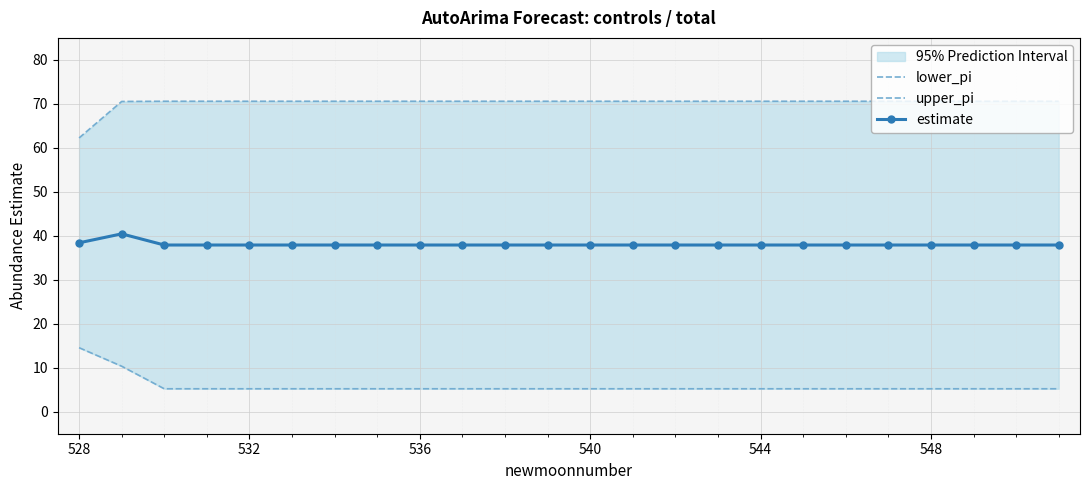

True or false: upper_pi and lower_pi intersect in this chart.

False